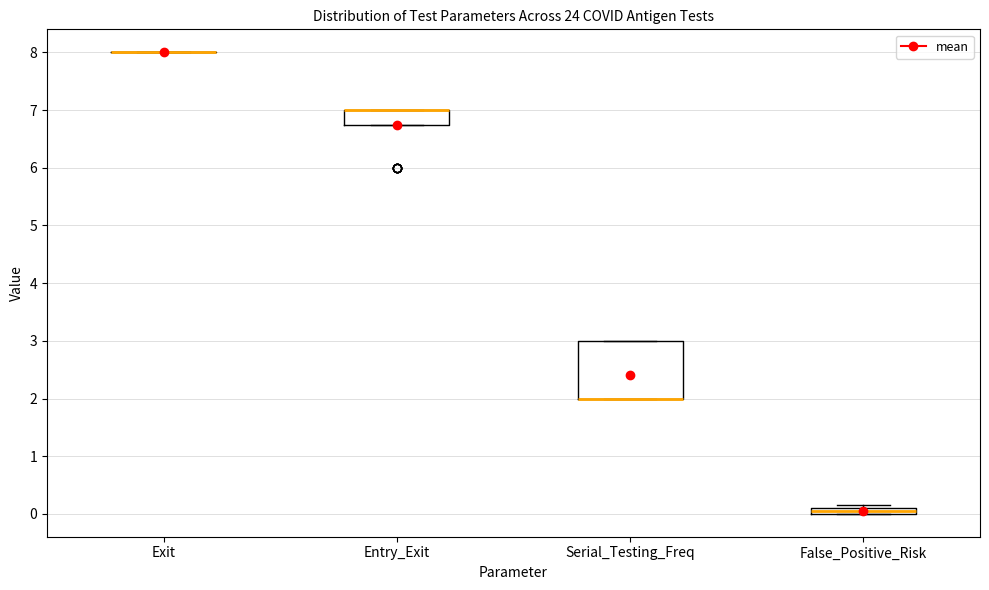

Which box is the tallest, from its lower edge to its upper edge?

Serial_Testing_Freq